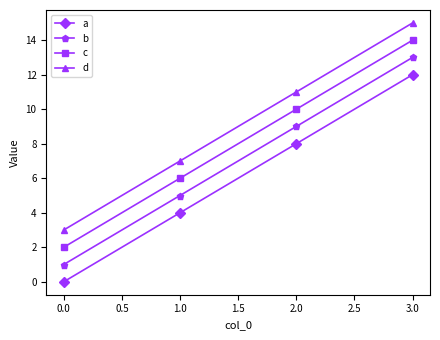

Reading right to left, transcribe all the data shown in this chart.

a: 12	8	4	0
b: 13	9	5	1
c: 14	10	6	2
d: 15	11	7	3